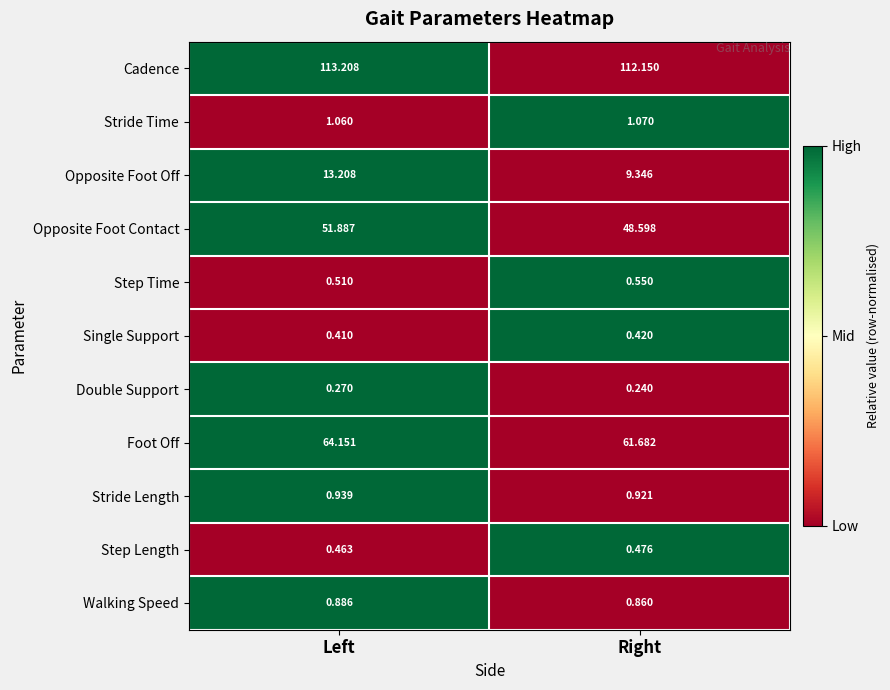

What is the total value across all series at Left?

247.0